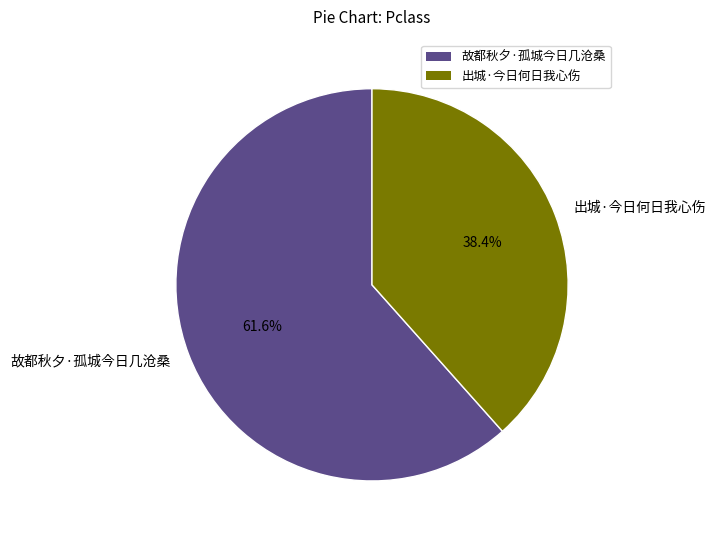

Count the number of slices in the pie.

2